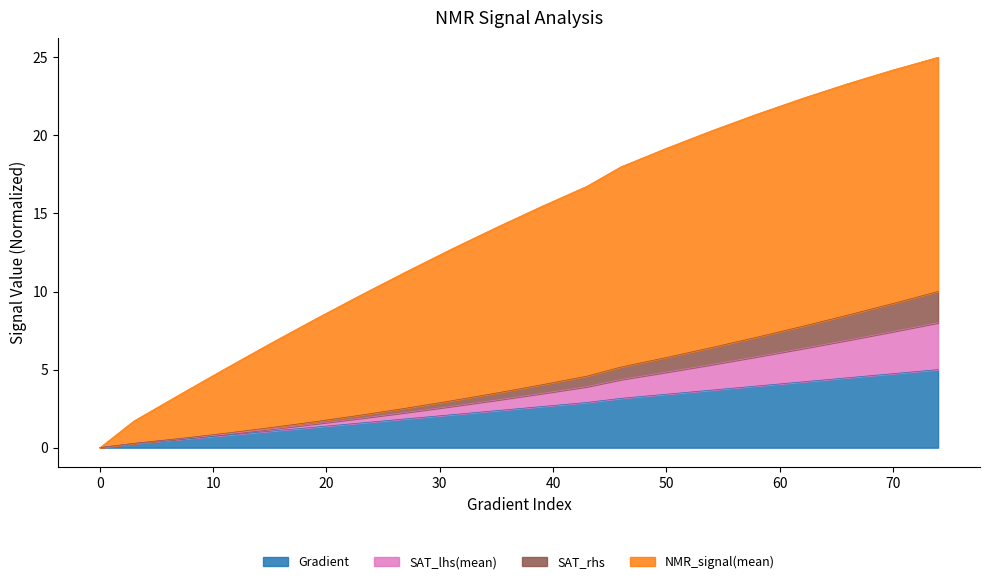

What is the highest value of the Gradient series?

5.0